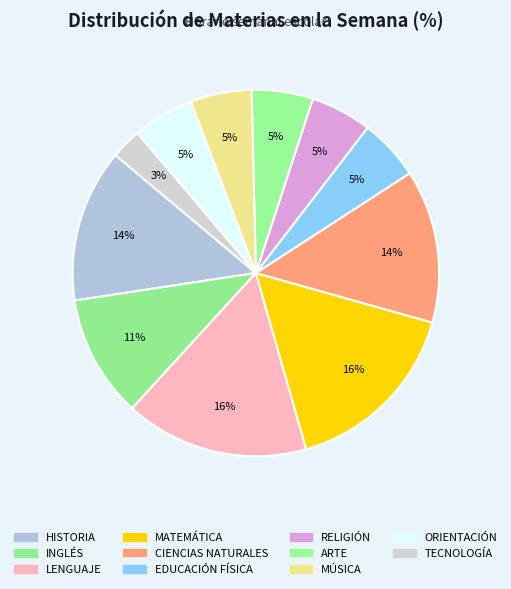

How many segments does this pie chart have?

11